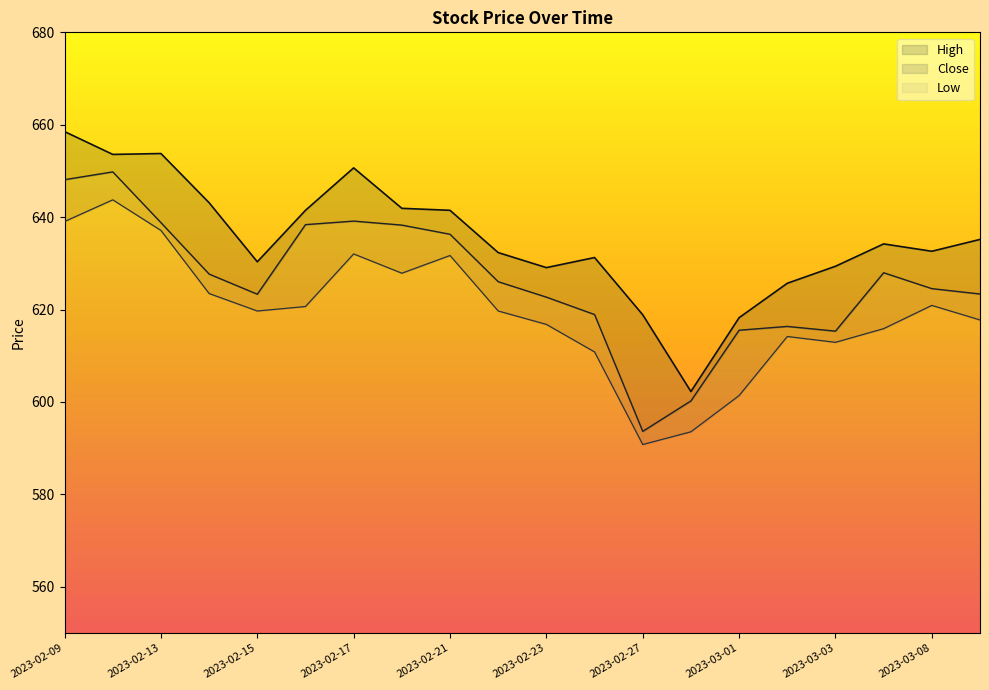

The value of Low at 2023-02-20 is 854.2. True or false?

False